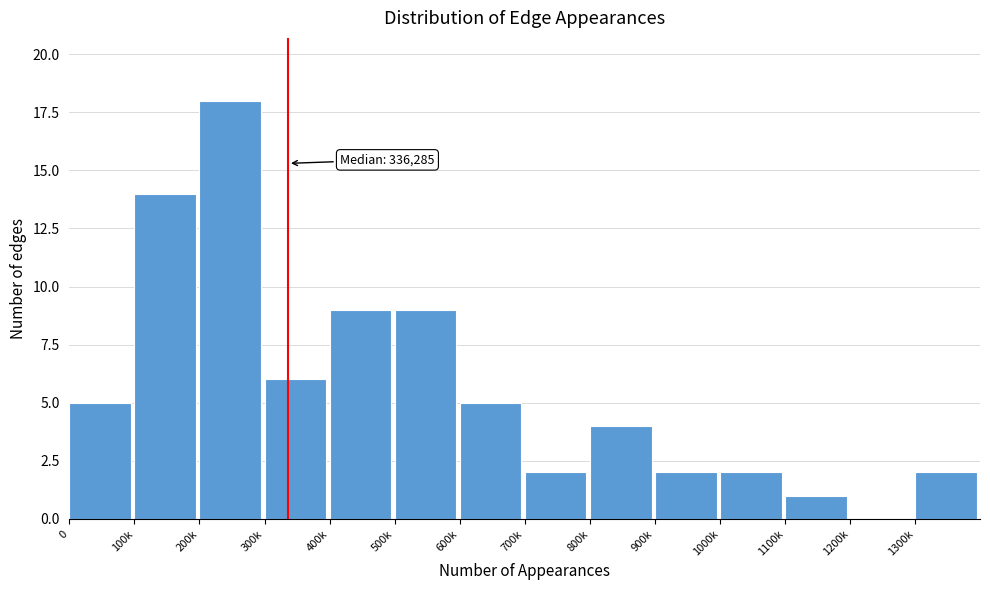

Reading right to left, extract all data points from this chart.

1300k=2	1200k=0	1100k=1	1000k=2	900k=2	800k=4	700k=2	600k=5	500k=9	400k=9	300k=6	200k=18	100k=14	0=5